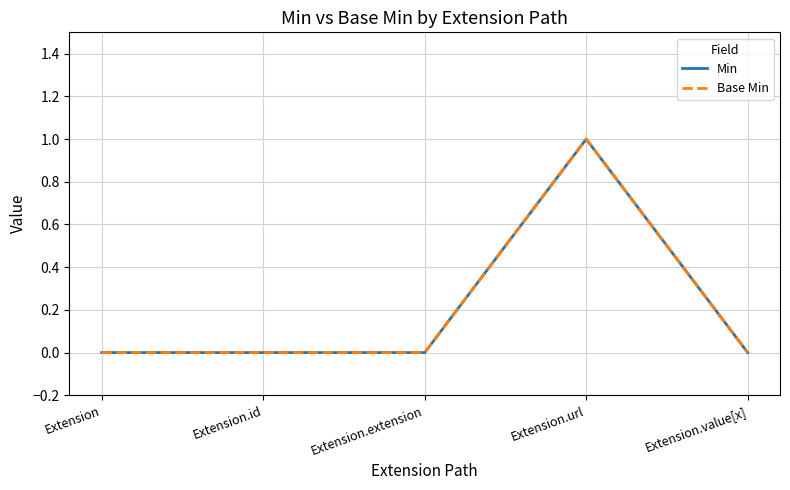

The value of Base Min at Extension is -1. True or false?

False